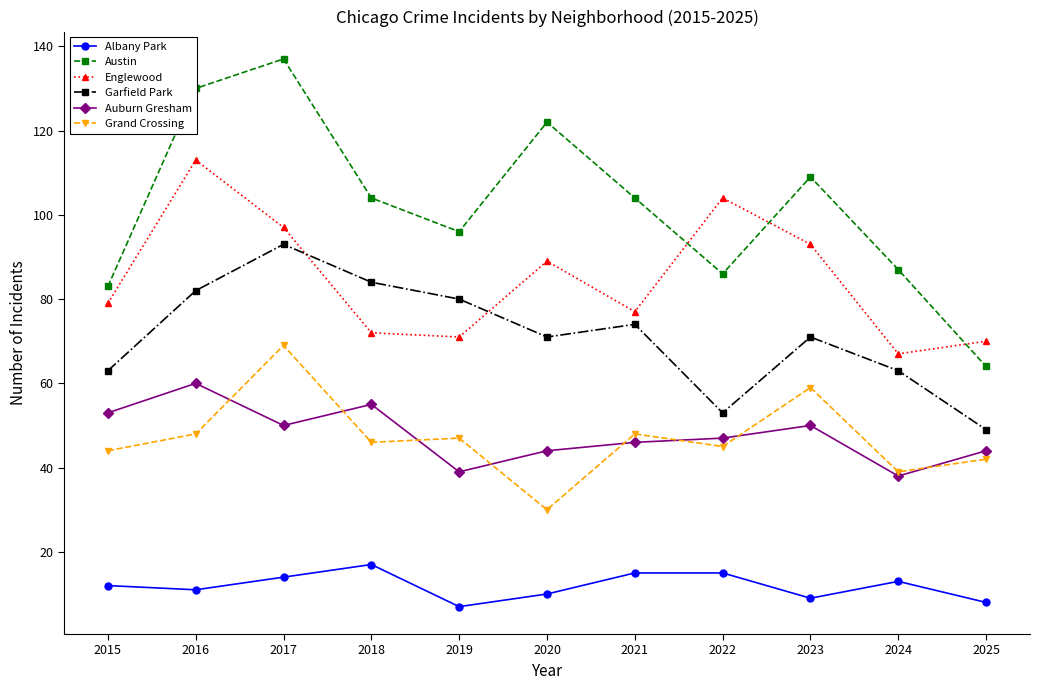

Where is the first local maximum for Englewood?

2016